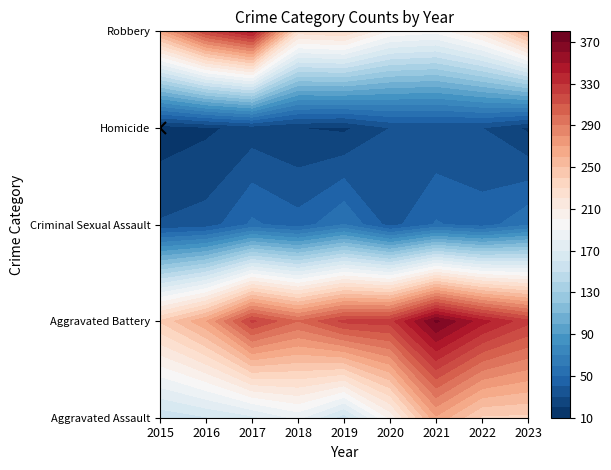

Reading left to right, extract all data points from this chart.

Aggravated Assault: 2015=152	2016=159	2017=167	2018=183	2019=154	2020=202	2021=268	2022=238	2023=237
Aggravated Battery: 2015=241	2016=269	2017=322	2018=300	2019=323	2020=325	2021=372	2022=344	2023=323
Criminal Sexual Assault: 2015=31	2016=34	2017=52	2018=44	2019=60	2020=36	2021=51	2022=45	2023=58
Homicide: 2015=14	2016=18	2017=24	2018=20	2019=18	2020=30	2021=30	2022=30	2023=18
Robbery: 2015=265	2016=319	2017=345	2018=225	2019=230	2020=198	2021=193	2022=216	2023=264